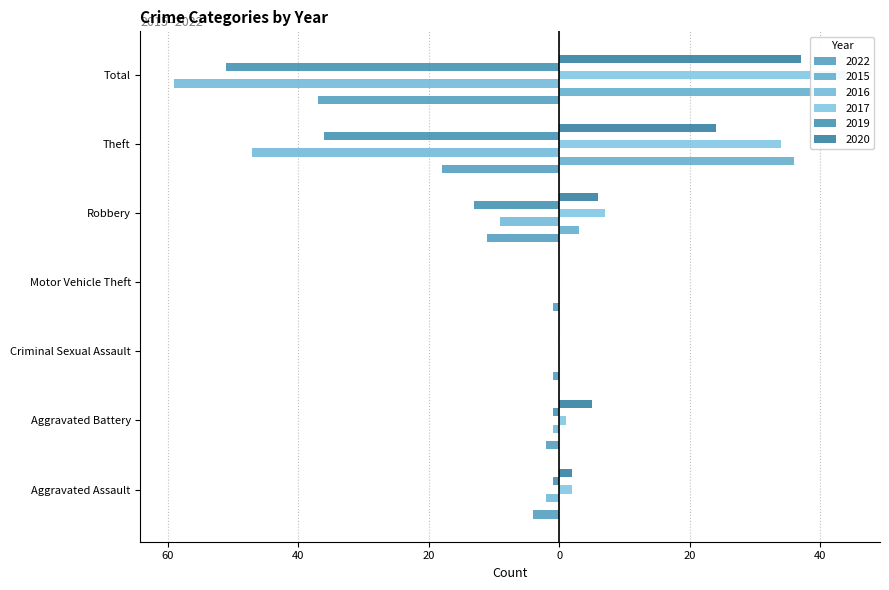

At which category is the sum across all series the highest?

Aggravated Battery